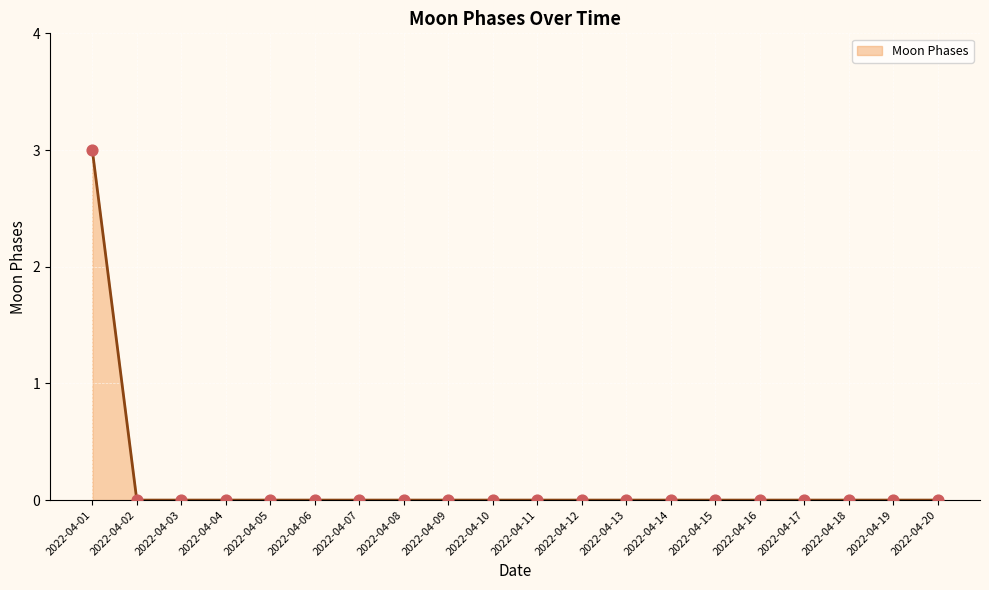

The chart shows a value of 0 at 2022-04-10. True or false?

True